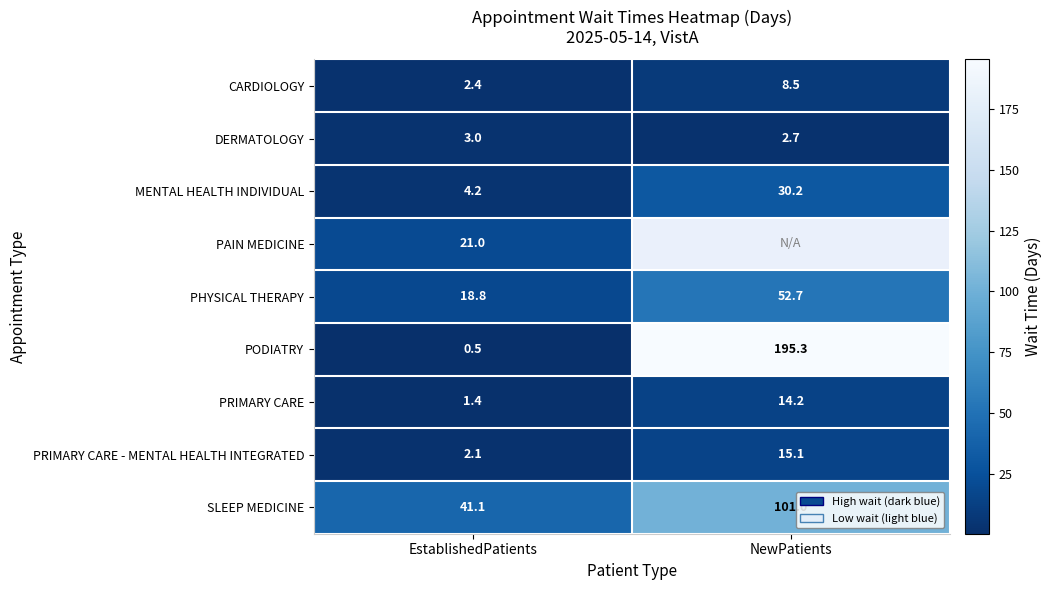

True or false: PODIATRY has a value of 0.2 at EstablishedPatients.

False